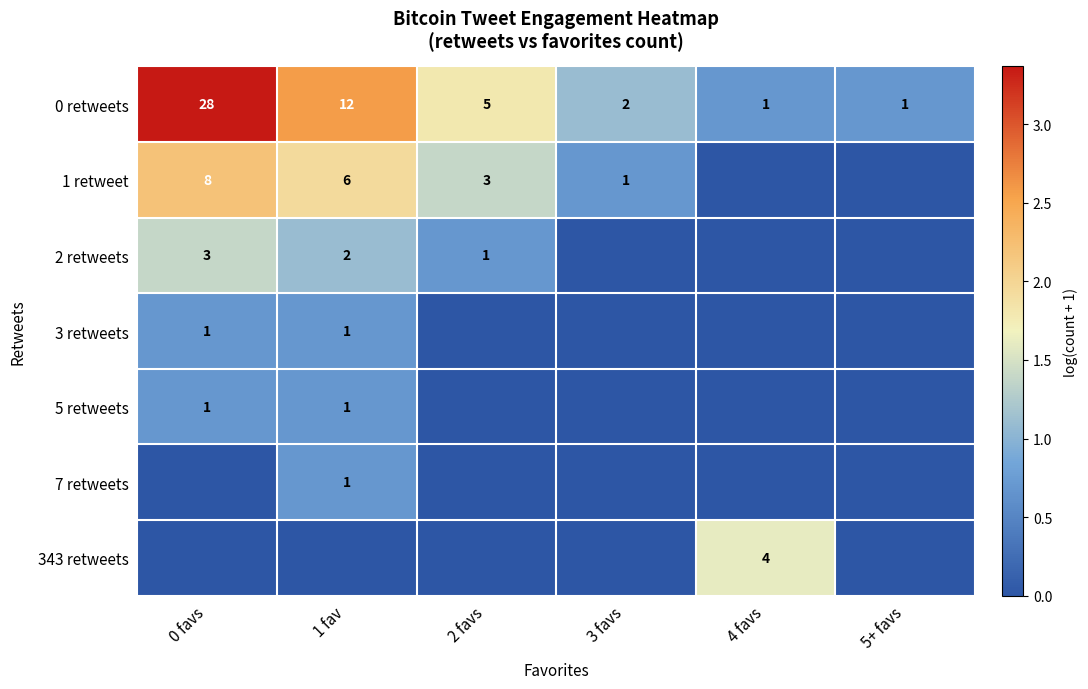

What is the difference between the maximum and second lowest values in the 0 retweets series?

27